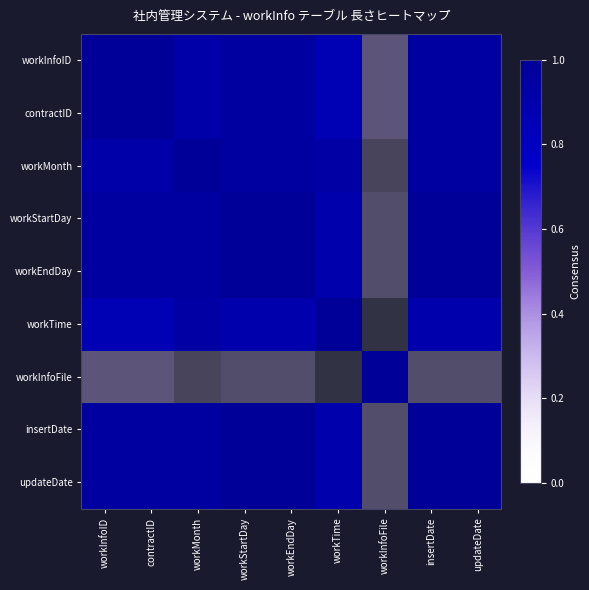

Reading left to right, extract all data points from this chart.

workInfoID: workInfoID=1.0	contractID=1.0	workMonth=0.9	workStartDay=1.0	workEndDay=1.0	workTime=0.9	workInfoFile=0.2	insertDate=1.0	updateDate=1.0
contractID: workInfoID=1.0	contractID=1.0	workMonth=0.9	workStartDay=1.0	workEndDay=1.0	workTime=0.9	workInfoFile=0.2	insertDate=1.0	updateDate=1.0
workMonth: workInfoID=0.9	contractID=0.9	workMonth=1.0	workStartDay=1.0	workEndDay=1.0	workTime=0.9	workInfoFile=0.1	insertDate=1.0	updateDate=1.0
workStartDay: workInfoID=1.0	contractID=1.0	workMonth=1.0	workStartDay=1.0	workEndDay=1.0	workTime=0.9	workInfoFile=0.2	insertDate=1.0	updateDate=1.0
workEndDay: workInfoID=1.0	contractID=1.0	workMonth=1.0	workStartDay=1.0	workEndDay=1.0	workTime=0.9	workInfoFile=0.2	insertDate=1.0	updateDate=1.0
workTime: workInfoID=0.9	contractID=0.9	workMonth=0.9	workStartDay=0.9	workEndDay=0.9	workTime=1.0	workInfoFile=0.1	insertDate=0.9	updateDate=0.9
workInfoFile: workInfoID=0.2	contractID=0.2	workMonth=0.1	workStartDay=0.2	workEndDay=0.2	workTime=0.1	workInfoFile=1.0	insertDate=0.2	updateDate=0.2
insertDate: workInfoID=1.0	contractID=1.0	workMonth=1.0	workStartDay=1.0	workEndDay=1.0	workTime=0.9	workInfoFile=0.2	insertDate=1.0	updateDate=1.0
updateDate: workInfoID=1.0	contractID=1.0	workMonth=1.0	workStartDay=1.0	workEndDay=1.0	workTime=0.9	workInfoFile=0.2	insertDate=1.0	updateDate=1.0